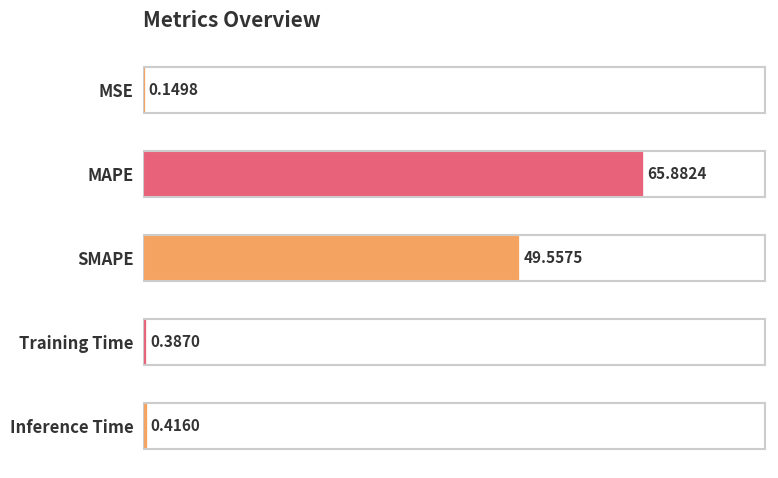

Between MAPE and Training Time, which is larger?

MAPE